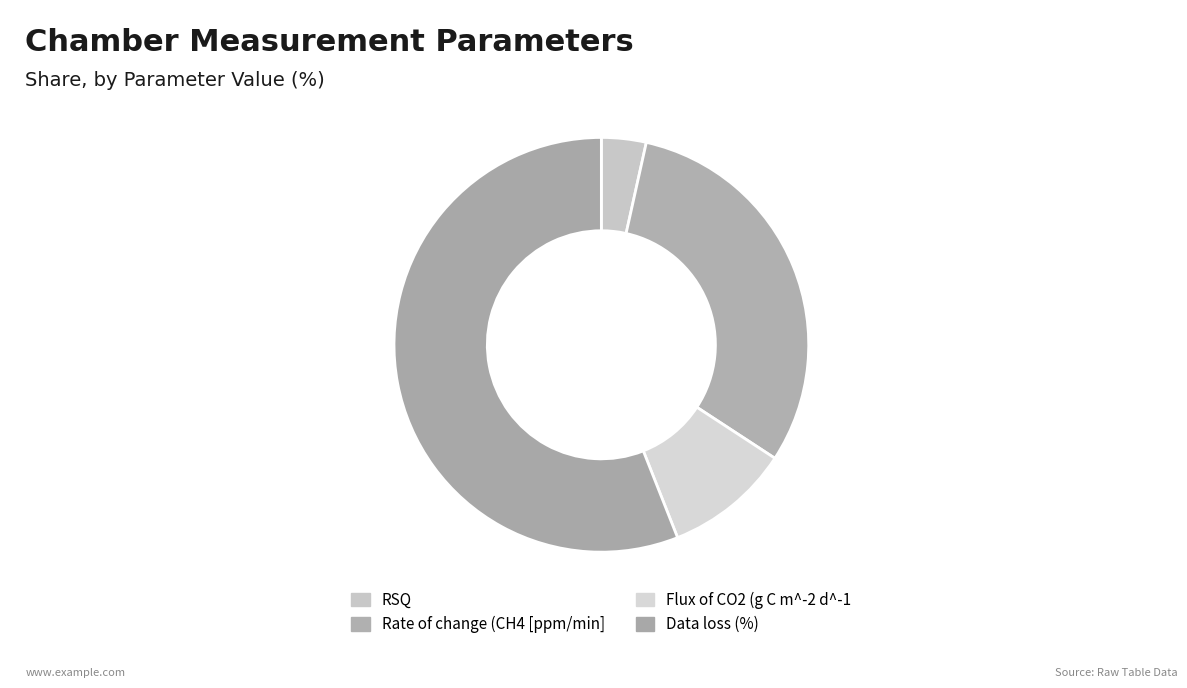

Is there a majority slice in this chart?

Yes